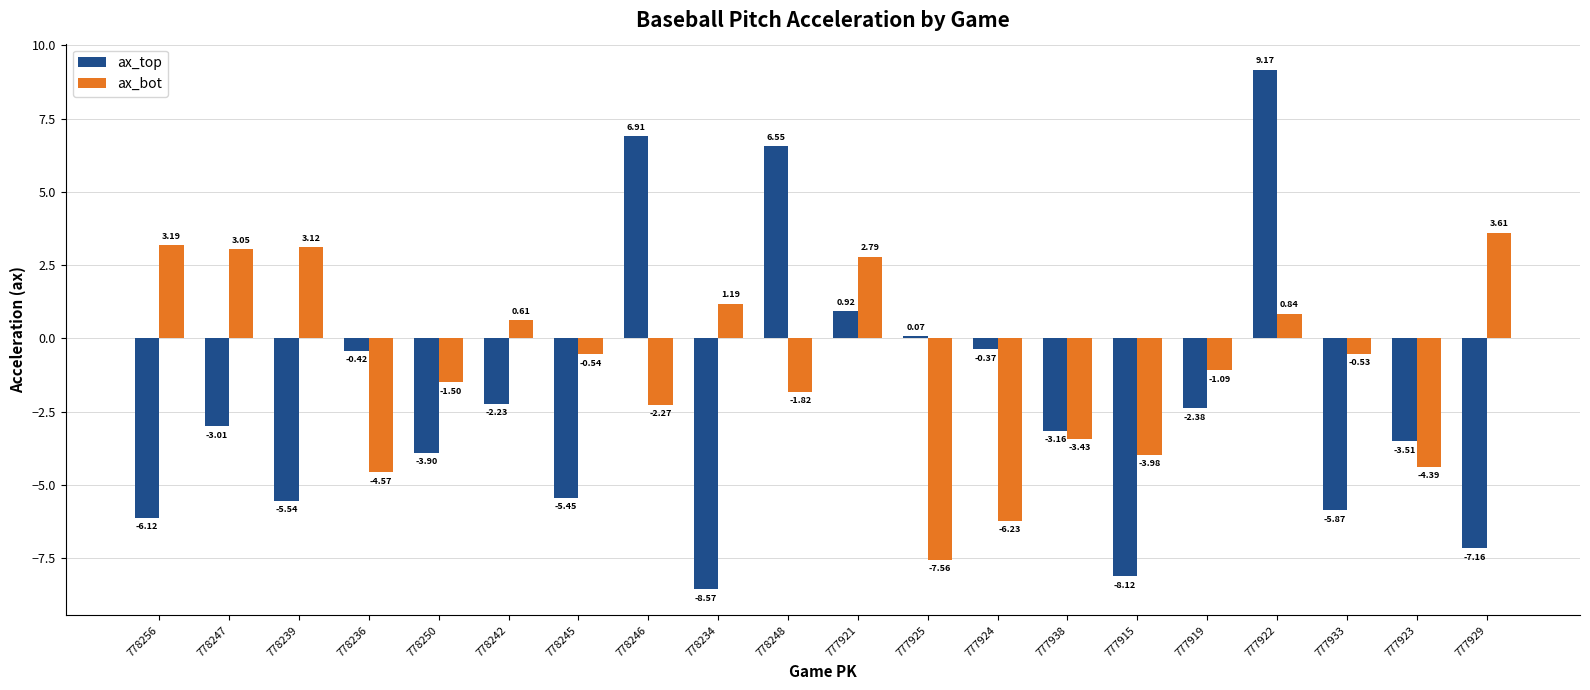

What are all the series names shown in the legend?

ax_top, ax_bot